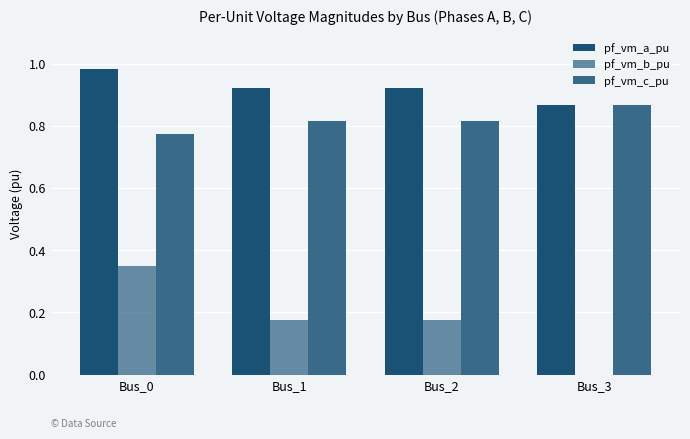

Does the chart contain stacked bars?

No